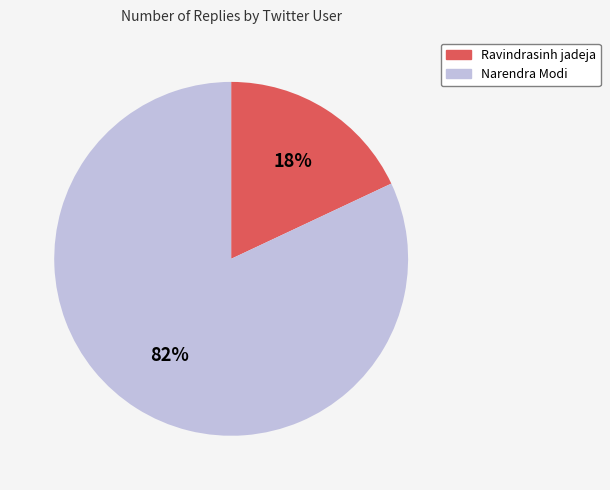

The Narendra Modi slice represents 87% of the pie. True or false?

False